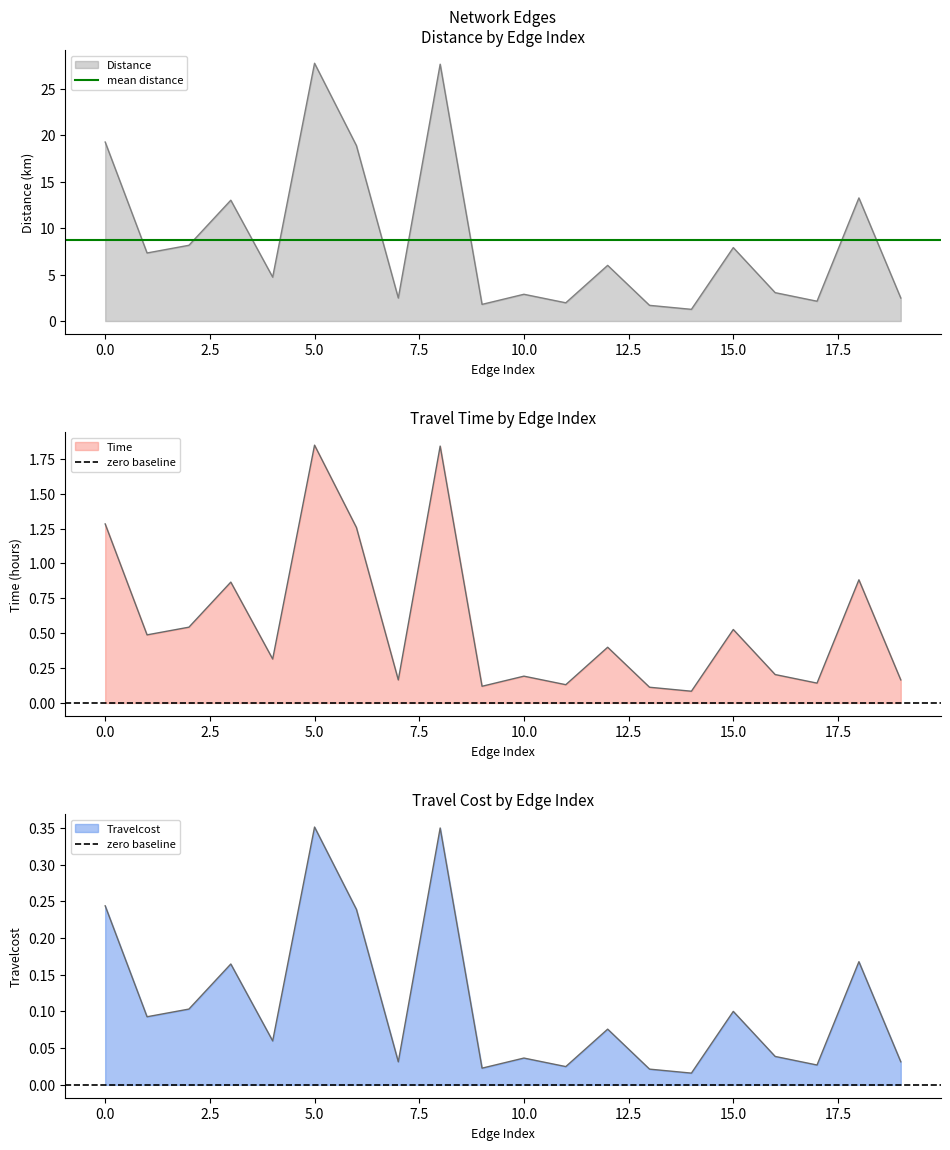

How many lines are shown in the chart?

2